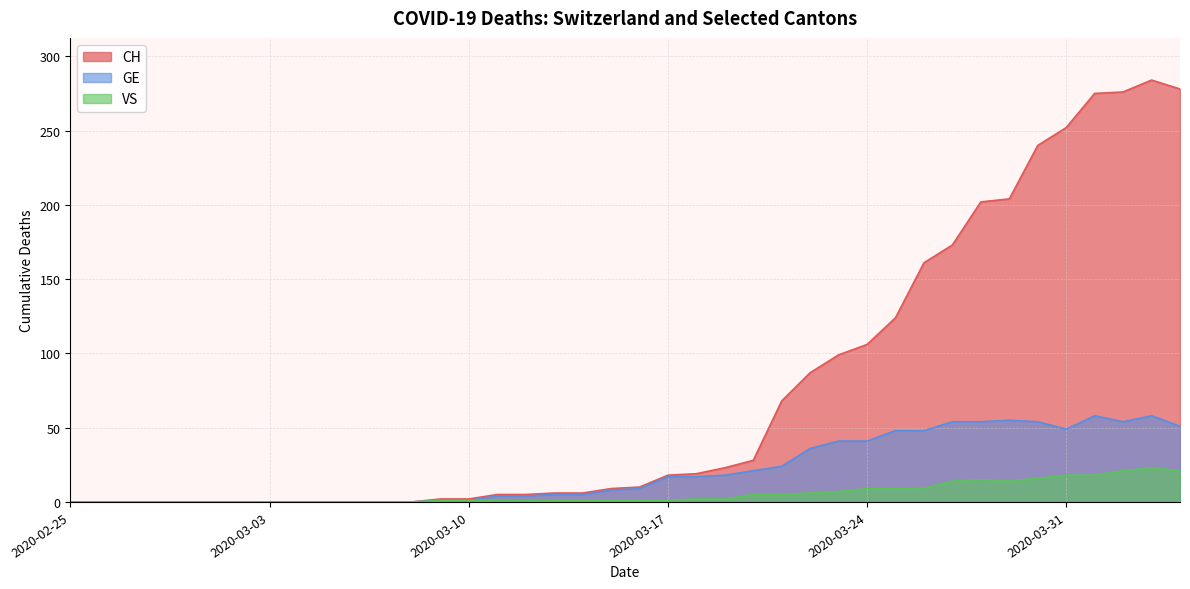

The VS series shows 1 at 2020-03-12. True or false?

True